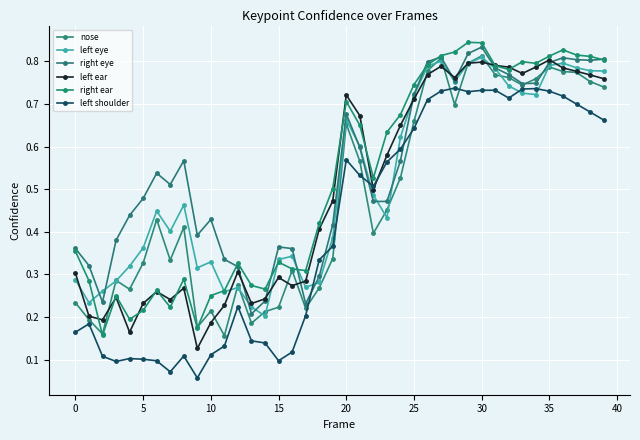

Is this an area chart (filled region under the line)?

No